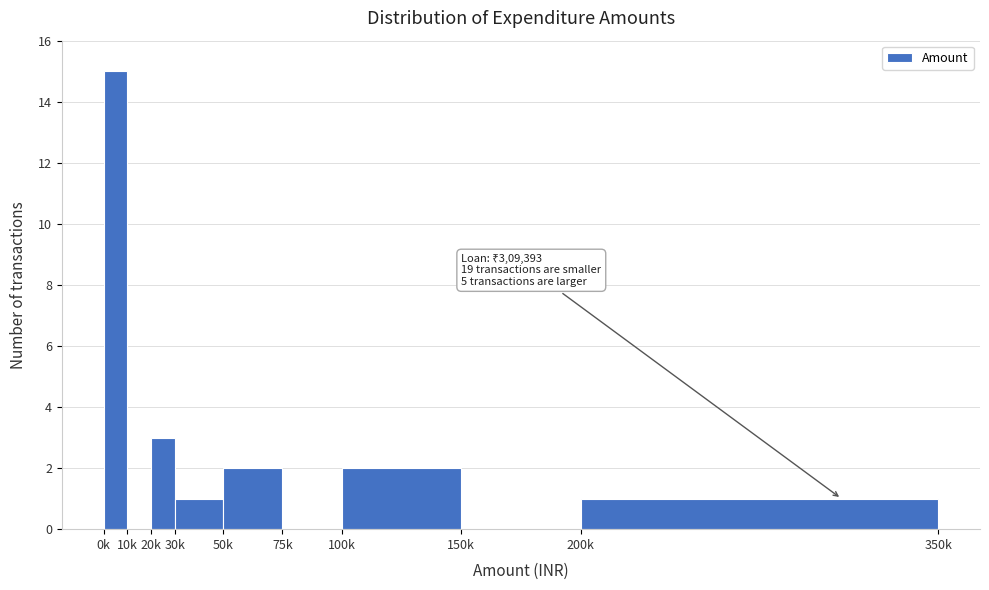

Reading left to right, extract all data points from this chart.

0k=15	10k=0	20k=3	30k=1	50k=2	75k=0	100k=2	150k=0	200k=1